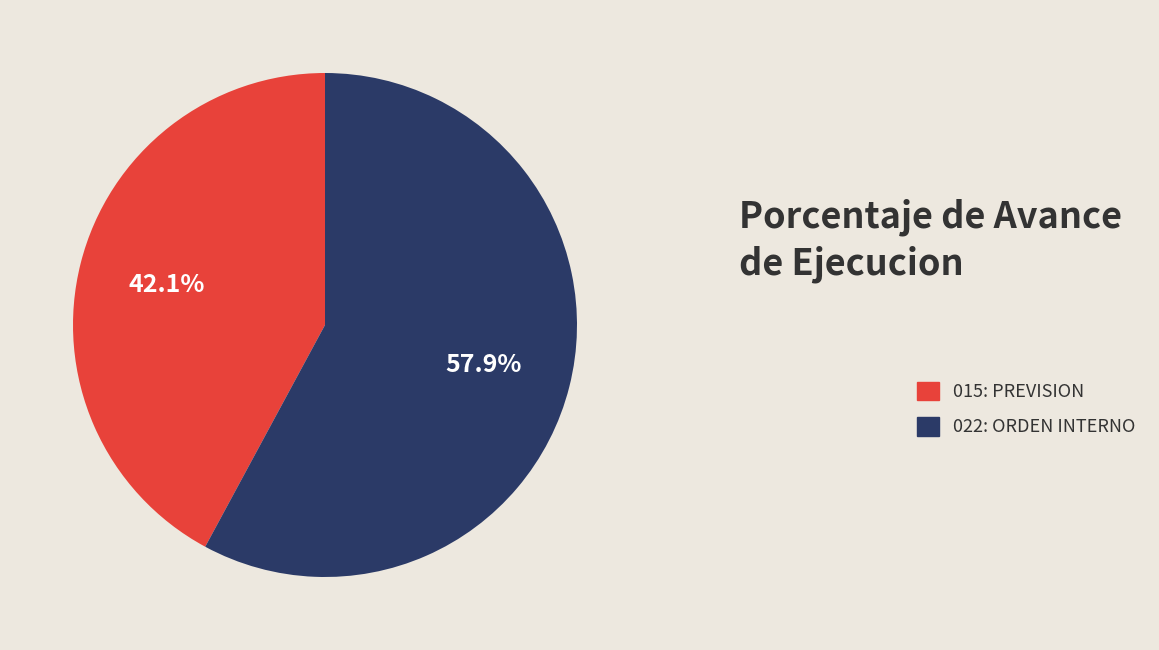

What portion of the pie excludes 015: PREVISION?

57.9%